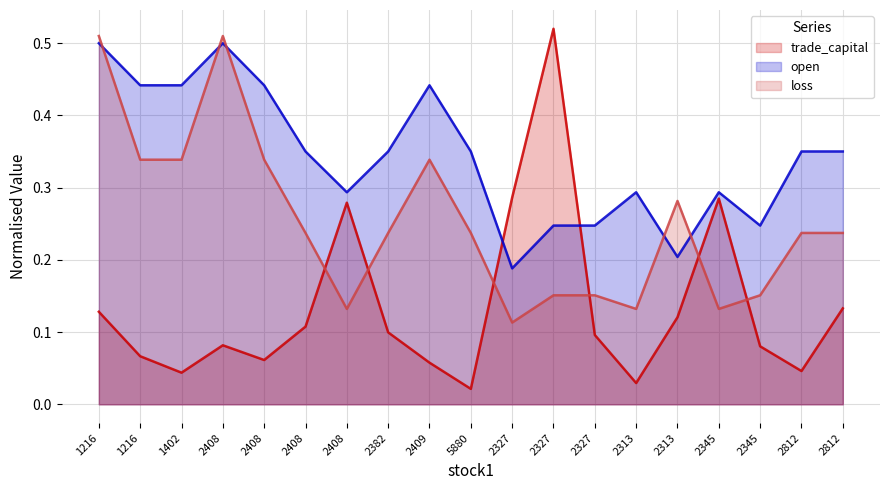

True or false: open has more than 2 interior local peaks.

True